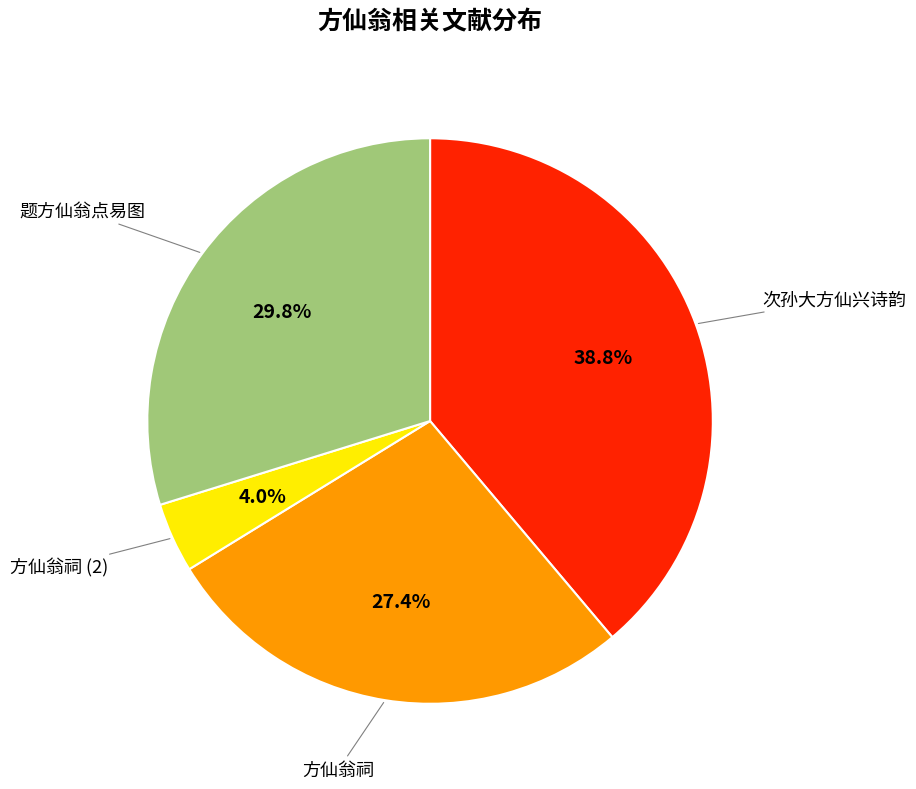

Does any single category account for the majority?

No